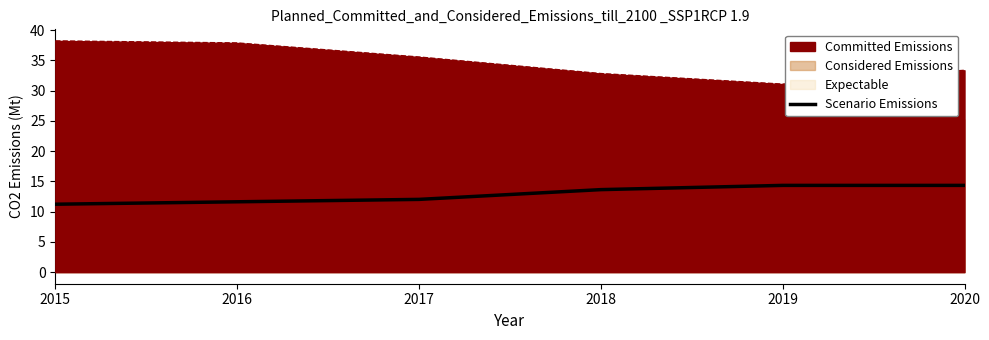

What is the sum of all values?

77.2